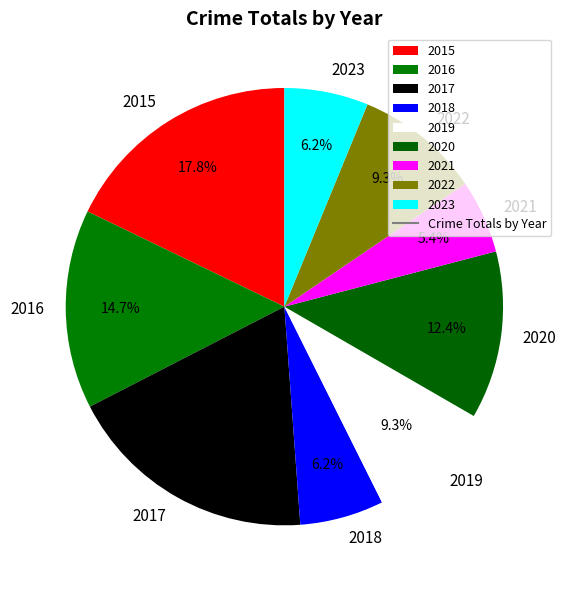

How many slices are in this pie chart?

9